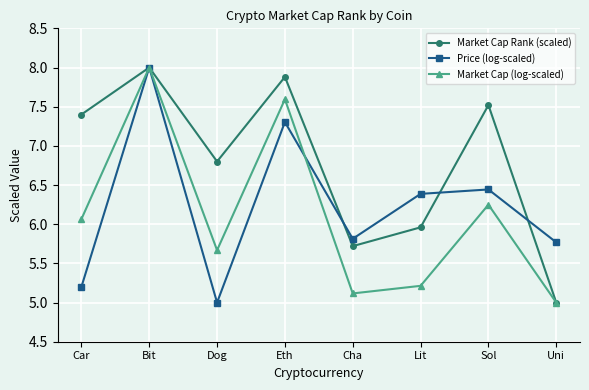

What is the difference between the Price (log-scaled) values at Car and Dog?

0.2